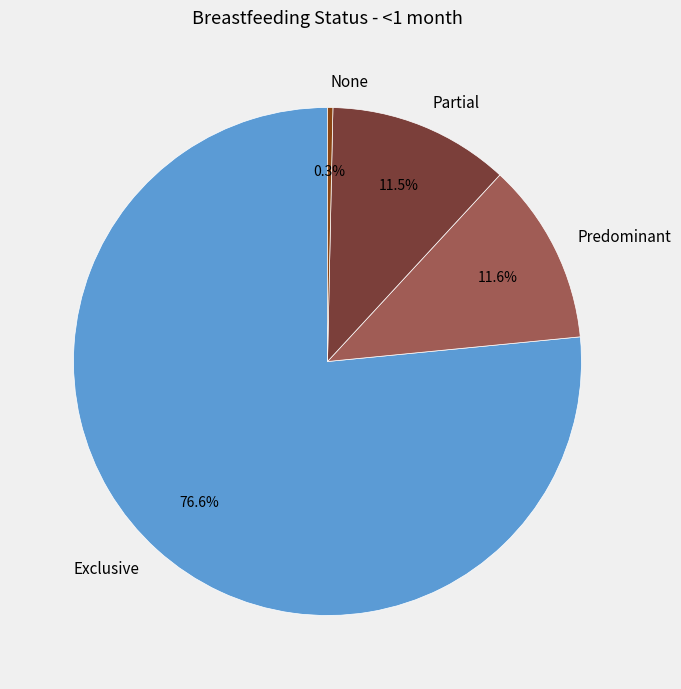

The None slice represents 0% of the pie. True or false?

True